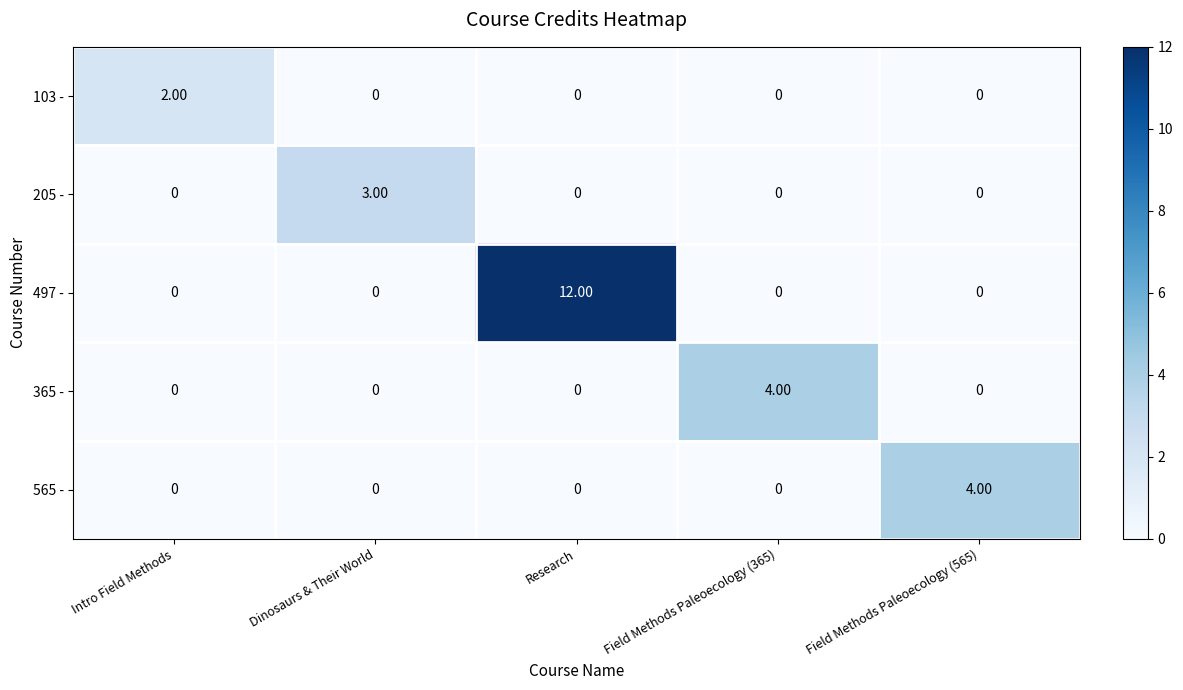

What is the sum of all 497 - values?

12